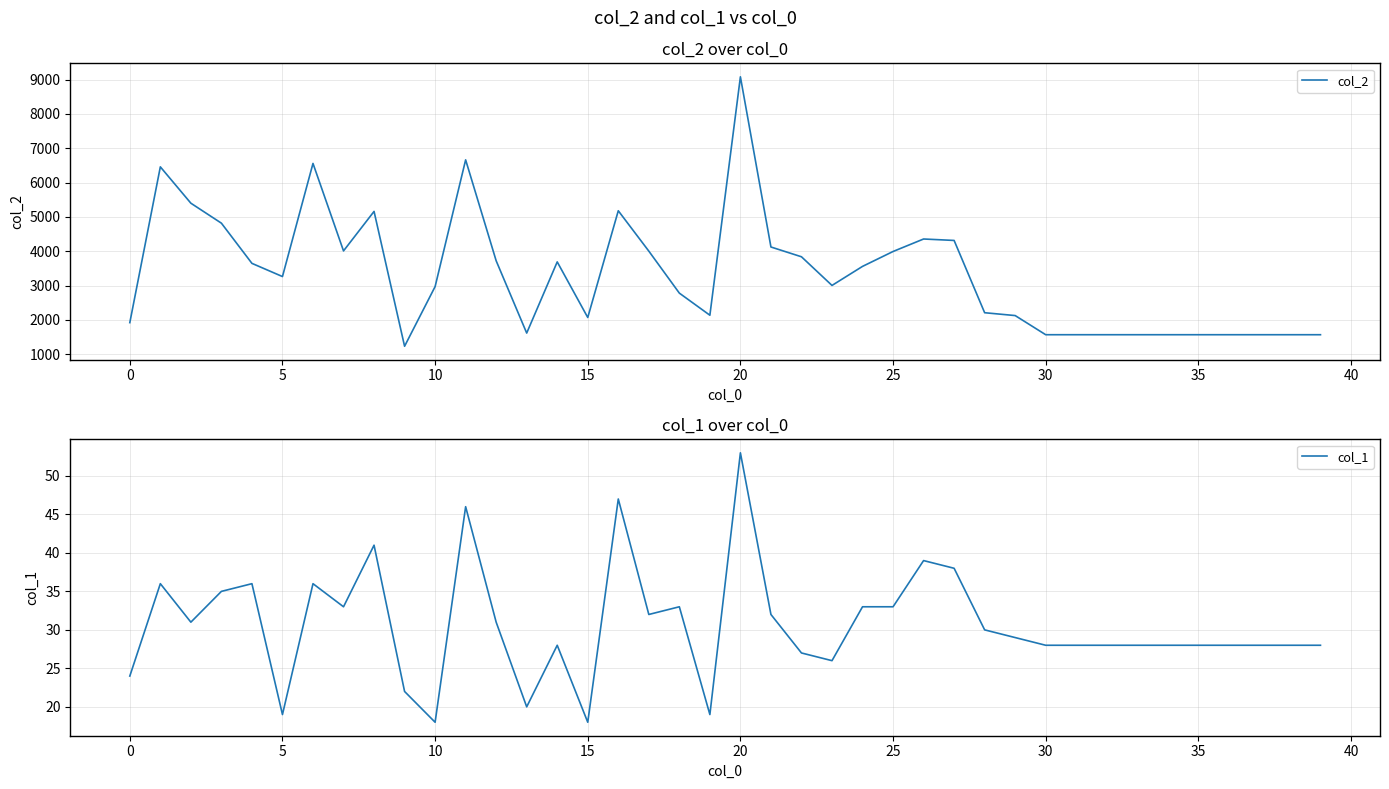

Between 11 and 22, which series saw the biggest shift?

col_2